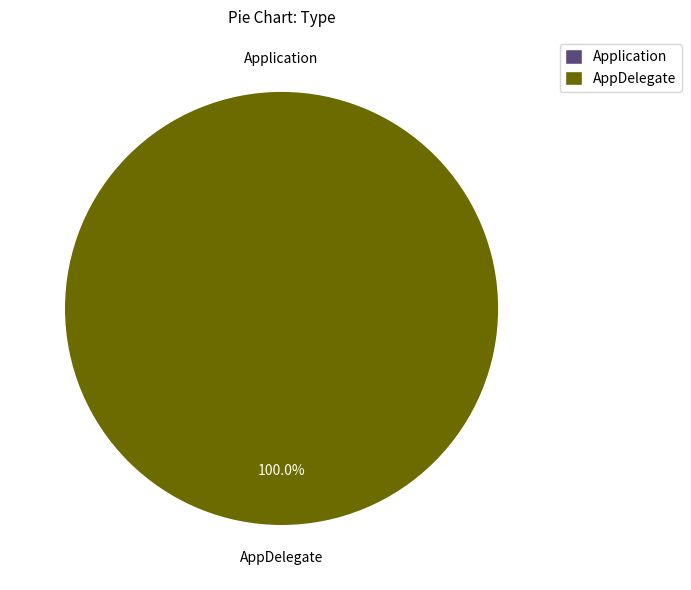

How many slices are in this pie chart?

2